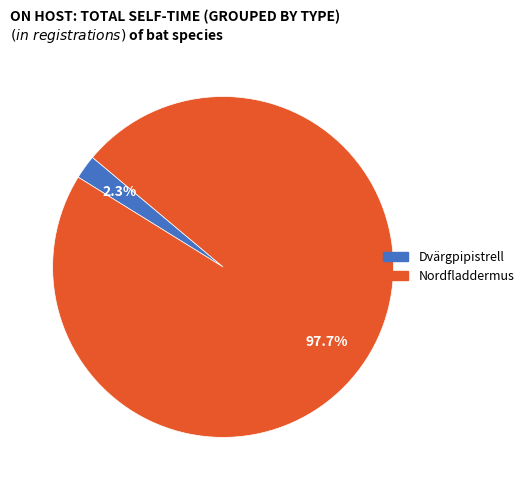

Combined, what portion of the pie is Dvärgpipistrell and Nordfladdermus?

100.0%